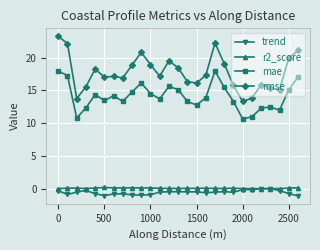

Which series has the largest range (max minus min)?

rmse